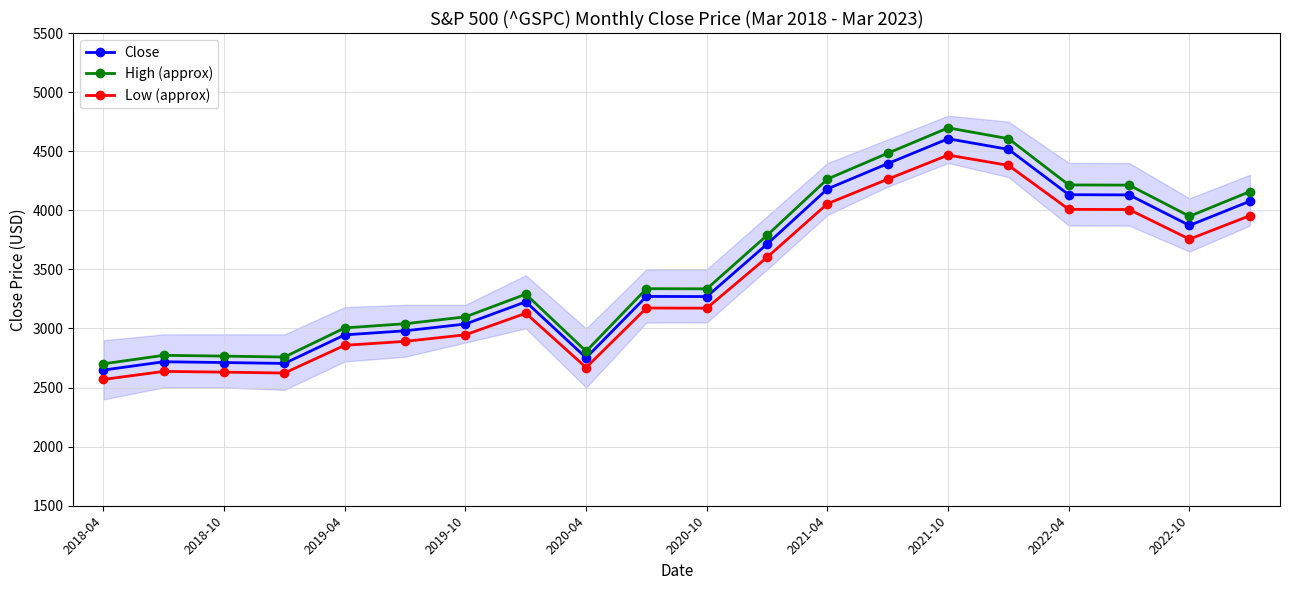

How many data points in Close are above 3271?

10